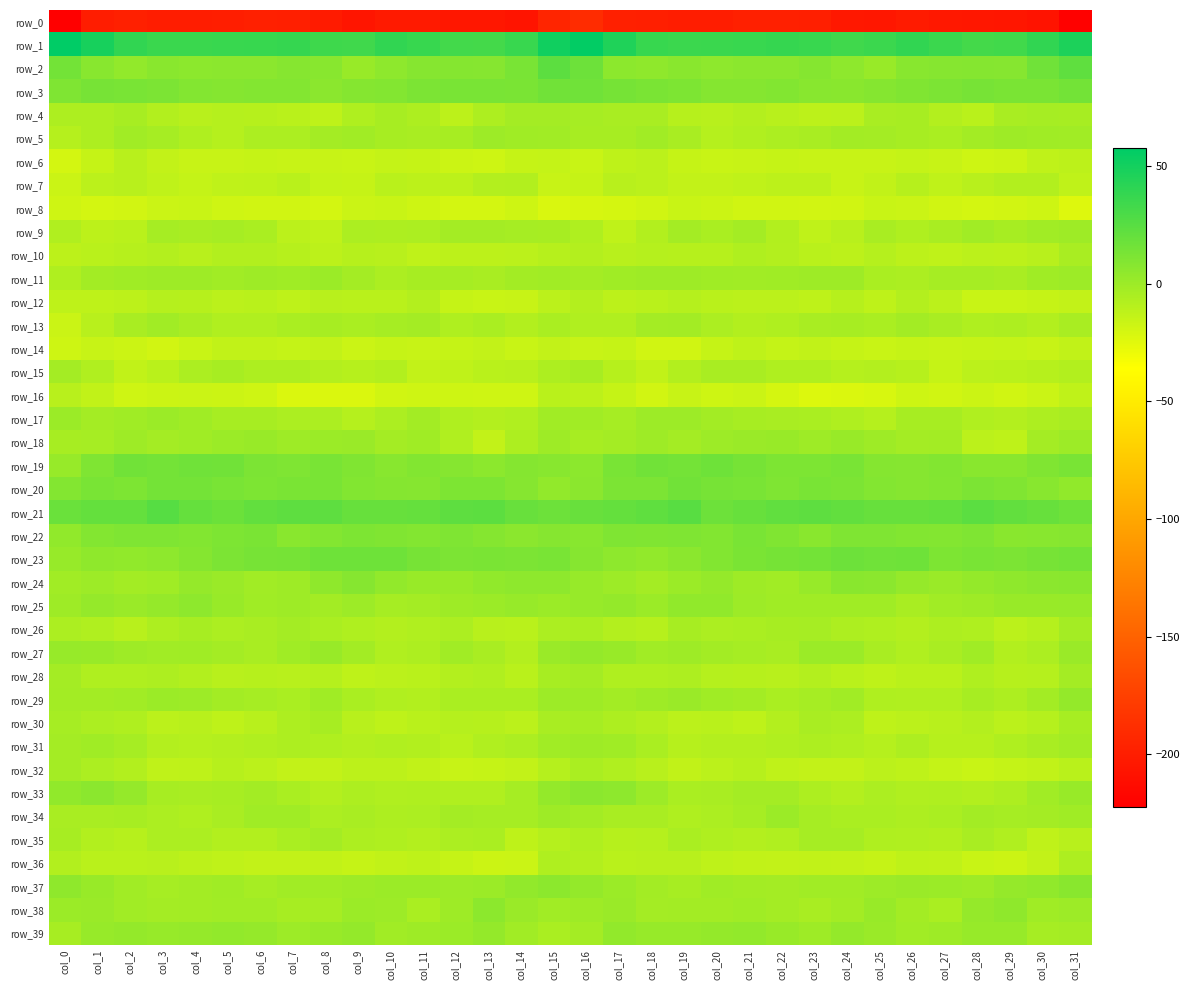

Reading left to right, extract all data points from this chart.

row_0: -222.3	-200.3	-198.4	-200.4	-200.4	-199.4	-197.8	-199.4	-201.6	-206.0	-202.5	-202.9	-205.2	-204.8	-207.4	-194.8	-190.1	-198.8	-199.1	-200.7	-200.6	-198.4	-198.6	-199.3	-203.7	-205.4	-201.6	-204.2	-205.1	-205.5	-207.8	-221.0
row_1: 57.6	48.8	39.5	35.9	35.8	36.7	37.0	37.6	34.3	33.8	39.1	36.9	33.0	32.0	36.4	51.4	56.3	45.8	37.1	35.3	36.2	36.6	37.7	36.5	33.6	35.6	39.3	35.3	31.9	33.0	39.2	47.1
row_2: 15.2	7.5	4.0	6.9	5.9	6.3	6.3	8.2	7.6	1.3	5.3	8.2	8.7	7.9	12.9	23.5	17.6	6.0	4.6	7.0	5.6	6.4	6.7	8.8	5.3	1.6	7.3	8.0	8.8	8.3	16.4	22.4
row_3: 10.7	13.6	13.0	11.8	9.4	8.4	9.3	9.0	6.6	8.5	9.0	12.1	12.8	12.9	12.6	15.9	16.4	14.4	12.4	11.2	8.6	8.6	9.9	7.7	7.1	8.7	10.3	12.2	13.4	12.5	12.8	15.3
row_4: -6.2	-6.1	-3.7	-7.6	-10.1	-8.8	-9.2	-10.5	-12.1	-6.7	-3.9	-5.9	-11.6	-6.3	-3.1	-2.7	-3.3	-4.6	-4.4	-9.1	-10.2	-8.4	-9.8	-11.4	-11.1	-4.6	-4.2	-8.4	-10.6	-4.2	-3.5	-4.0
row_5: -8.8	-6.2	-1.6	-3.5	-6.9	-8.6	-5.7	-5.5	-2.7	-2.0	-3.7	-4.7	-3.9	-0.0	-1.1	-1.9	-3.8	-3.7	-1.9	-4.6	-8.7	-7.3	-5.6	-4.6	-2.2	-2.7	-3.9	-5.3	-2.1	-0.3	-1.3	-1.9
row_6: -19.9	-14.6	-9.9	-13.7	-15.6	-15.3	-15.0	-15.4	-15.2	-15.7	-14.5	-14.7	-17.1	-17.3	-14.9	-14.4	-16.0	-12.0	-10.9	-14.9	-15.8	-15.3	-14.8	-15.2	-15.6	-15.5	-14.1	-15.5	-17.4	-17.2	-12.9	-11.7
row_7: -16.7	-10.9	-9.8	-12.6	-14.1	-12.5	-12.1	-10.6	-14.1	-14.7	-10.3	-11.5	-11.6	-8.4	-7.5	-15.2	-14.9	-9.7	-10.8	-13.9	-13.5	-12.5	-11.4	-11.3	-15.2	-13.1	-9.5	-12.8	-9.9	-7.9	-7.8	-12.5
row_8: -18.2	-19.7	-19.3	-16.4	-16.0	-18.3	-18.7	-18.5	-19.8	-16.5	-16.0	-17.7	-19.7	-19.7	-17.8	-21.7	-20.6	-20.1	-18.4	-15.8	-16.8	-18.5	-18.6	-19.3	-18.5	-16.0	-16.3	-18.8	-19.7	-19.1	-17.8	-23.4
row_9: -7.2	-11.4	-10.5	-3.4	-4.2	-3.5	-5.1	-11.3	-12.7	-5.6	-5.9	-5.6	-2.8	-2.8	-3.4	-3.9	-6.9	-12.5	-7.6	-2.9	-4.8	-2.7	-7.9	-12.7	-10.2	-4.5	-6.7	-4.6	-2.0	-3.9	-2.0	-0.7
row_10: -11.4	-10.7	-9.2	-8.5	-10.1	-7.5	-7.7	-9.5	-11.6	-9.4	-9.7	-12.5	-11.4	-11.6	-11.1	-9.2	-8.4	-10.1	-8.5	-9.3	-9.5	-6.9	-8.4	-10.3	-11.5	-8.7	-11.4	-12.5	-10.9	-11.8	-9.7	-4.7
row_11: -6.6	-2.1	-0.9	-0.8	-0.9	-1.8	-0.8	-1.4	0.3	-2.9	-5.5	-3.9	-3.3	-4.7	-2.4	-1.6	-2.7	-0.9	-0.8	-0.6	-1.4	-1.5	-1.0	-0.7	-0.4	-4.8	-5.3	-3.5	-3.5	-4.5	-1.0	-0.2
row_12: -12.2	-11.9	-11.4	-9.0	-9.5	-11.2	-10.4	-12.3	-10.0	-10.7	-10.3	-8.4	-14.6	-16.0	-15.4	-10.8	-8.3	-11.7	-10.2	-8.7	-10.4	-11.1	-11.0	-12.0	-9.2	-11.8	-8.3	-10.8	-15.8	-15.9	-15.0	-13.5
row_13: -16.3	-9.9	-4.6	-1.7	-4.2	-7.4	-7.1	-5.1	-4.0	-4.9	-3.2	-2.9	-6.7	-5.1	-8.0	-5.1	-7.2	-7.1	-2.8	-2.3	-5.5	-7.8	-6.5	-4.4	-4.1	-4.9	-2.3	-4.4	-6.6	-5.9	-7.5	-4.5
row_14: -17.8	-15.6	-17.0	-19.2	-16.0	-13.0	-13.2	-14.1	-13.6	-16.7	-14.9	-15.3	-15.1	-14.0	-15.8	-14.0	-15.5	-14.8	-18.4	-18.5	-14.9	-12.2	-14.3	-13.3	-14.9	-16.2	-14.9	-15.5	-14.7	-14.3	-15.2	-13.4
row_15: -2.8	-7.0	-12.9	-10.4	-5.3	-4.0	-6.0	-6.1	-8.1	-9.3	-7.9	-13.5	-12.8	-10.6	-10.0	-5.9	-3.7	-9.5	-13.3	-8.0	-4.5	-4.5	-6.4	-6.6	-8.8	-8.4	-9.4	-15.0	-11.2	-10.5	-9.3	-7.5
row_16: -9.7	-13.0	-18.3	-16.8	-16.5	-17.1	-18.1	-22.7	-22.4	-22.4	-18.5	-17.9	-17.6	-17.9	-18.0	-10.4	-11.3	-15.0	-19.3	-15.2	-17.6	-16.3	-20.4	-23.0	-22.2	-21.5	-17.8	-18.4	-17.1	-18.5	-16.4	-12.9
row_17: 0.7	-2.9	-1.2	0.4	-1.1	-3.8	-4.2	-5.4	-5.4	-8.7	-5.6	-2.4	-6.5	-8.3	-7.1	-1.7	-1.6	-3.3	-0.2	0.0	-2.2	-4.1	-4.6	-5.0	-6.6	-8.8	-3.7	-3.8	-7.4	-8.2	-5.8	-4.2
row_18: -4.1	-3.5	-0.8	-2.7	-1.0	0.6	1.7	-0.5	0.2	1.2	-2.7	-1.4	-7.2	-13.7	-6.1	-0.5	-3.9	-2.7	-0.9	-2.8	-0.2	0.8	1.3	-0.5	1.3	-0.8	-2.6	-2.1	-11.0	-11.9	-2.7	-0.2
row_19: 2.0	11.0	15.6	14.5	16.4	15.6	12.2	11.0	13.0	10.2	7.6	9.5	8.3	5.9	8.8	7.7	6.2	13.0	15.9	14.7	16.9	14.0	11.5	11.6	13.0	8.6	7.9	9.5	7.0	6.8	10.4	13.1
row_20: 9.2	13.0	11.4	14.9	14.6	13.1	11.2	12.5	13.1	9.9	8.5	8.2	11.2	11.3	8.0	3.8	6.7	11.8	12.2	16.0	13.3	12.8	11.0	13.2	11.8	9.5	7.9	9.2	11.8	10.0	7.4	4.2
row_21: 18.3	20.8	20.8	25.5	20.2	17.9	21.1	22.9	22.8	19.6	19.4	20.4	22.9	23.4	19.2	17.6	18.9	20.7	22.1	25.2	17.5	19.7	21.8	23.0	21.3	19.8	19.9	20.9	24.2	21.2	19.7	16.7
row_22: 4.5	9.2	10.8	10.7	9.8	11.5	12.3	7.1	9.5	11.2	10.4	9.0	10.6	8.9	6.3	8.4	7.5	10.9	10.3	10.6	9.8	12.8	10.5	6.9	10.7	11.1	10.0	9.2	10.9	7.1	7.8	8.3
row_23: 2.3	4.6	4.1	5.3	8.6	11.9	13.6	14.3	16.8	16.9	17.0	13.6	11.9	12.6	12.0	12.8	8.1	5.5	3.8	6.6	9.8	12.5	14.1	15.1	17.3	16.3	16.9	11.6	12.8	11.8	13.5	15.4
row_24: -2.0	-0.2	-2.1	-1.4	2.8	1.1	-1.5	-0.4	5.1	7.9	3.8	1.6	1.8	4.4	5.6	5.3	2.1	0.2	-2.9	0.4	2.9	-0.4	-1.9	1.9	7.0	6.5	2.7	1.0	3.0	4.7	6.3	7.3
row_25: -0.7	2.9	1.1	2.5	5.4	1.3	-1.0	-0.8	-2.0	-0.2	-3.5	-2.9	-0.8	0.4	1.9	0.3	2.2	3.4	0.3	4.4	4.3	-0.1	-1.2	-1.4	-1.1	-1.3	-4.5	-1.6	-0.6	1.3	1.3	2.3
row_26: -5.8	-7.2	-9.8	-6.0	-4.1	-5.8	-4.4	-2.9	-5.1	-6.4	-8.2	-7.2	-5.5	-10.0	-10.2	-5.8	-5.3	-8.3	-9.4	-3.8	-5.4	-5.1	-3.8	-3.5	-6.0	-6.6	-8.3	-6.3	-6.7	-10.9	-8.6	-2.8
row_27: 1.9	1.8	-0.7	-1.6	-0.9	-2.9	-4.5	-1.4	1.6	-2.3	-7.4	-6.0	-1.5	-4.6	-8.3	0.9	3.0	1.8	-1.9	-0.7	-2.1	-3.2	-4.4	0.7	0.5	-4.4	-7.3	-4.6	-1.1	-7.5	-5.6	1.0
row_28: -2.8	-6.5	-6.6	-6.1	-7.6	-9.7	-9.5	-9.6	-8.8	-12.3	-10.8	-10.7	-8.2	-7.3	-10.4	-3.9	-2.6	-6.5	-6.4	-6.2	-8.9	-9.3	-10.1	-8.5	-10.3	-12.3	-10.3	-10.5	-6.6	-9.2	-9.1	-3.1
row_29: -2.4	-2.2	-1.8	0.3	0.0	-2.5	-3.5	-4.9	-1.2	-5.0	-7.2	-7.5	-4.7	-4.9	-4.9	-0.2	-0.4	-2.3	-0.7	0.8	-1.3	-2.5	-4.8	-3.3	-1.6	-6.7	-7.0	-7.1	-3.6	-6.1	-2.2	3.1
row_30: -3.5	-5.7	-6.7	-11.0	-10.0	-12.3	-9.7	-6.1	-4.1	-9.9	-12.2	-10.3	-8.9	-9.5	-10.9	-4.3	-3.5	-5.8	-8.3	-10.9	-10.7	-12.3	-8.3	-4.7	-5.3	-12.1	-11.1	-10.1	-8.4	-10.9	-8.8	-3.6
row_31: -2.8	-1.2	-3.2	-8.5	-9.0	-8.4	-7.4	-6.3	-6.4	-8.4	-7.2	-7.7	-10.2	-7.0	-5.5	-1.9	-0.9	-1.3	-5.1	-9.6	-8.4	-8.3	-6.9	-6.2	-7.1	-8.9	-6.3	-9.4	-9.3	-6.4	-4.4	-2.3
row_32: -3.0	-5.7	-7.9	-12.8	-12.1	-9.4	-10.8	-13.9	-13.6	-11.8	-11.8	-13.0	-15.6	-14.9	-13.6	-9.1	-4.8	-6.9	-9.7	-13.4	-11.0	-9.1	-12.5	-13.9	-13.6	-11.2	-12.1	-14.1	-15.8	-14.4	-13.1	-10.7
row_33: 4.1	6.5	2.4	-3.8	-4.5	-3.9	-2.4	-4.9	-8.2	-6.2	-7.1	-6.6	-7.4	-7.1	-3.2	3.2	6.6	5.6	-0.1	-4.8	-4.3	-2.9	-3.0	-6.3	-8.1	-5.8	-7.4	-6.9	-7.7	-5.9	-1.6	1.7
row_34: -4.5	-4.3	-4.1	-5.5	-6.7	-4.3	-1.1	-0.9	-5.5	-4.3	-6.0	-5.7	-2.7	-3.2	-3.4	-0.6	-2.4	-4.2	-4.4	-6.4	-5.7	-3.4	0.3	-3.2	-5.1	-4.8	-6.2	-4.9	-2.2	-3.6	-2.8	-1.3
row_35: -3.8	-8.0	-9.5	-5.7	-5.7	-7.9	-8.0	-4.9	-2.8	-5.9	-6.7	-8.2	-5.5	-5.2	-11.9	-9.0	-6.6	-9.4	-8.6	-4.8	-6.5	-8.3	-7.1	-3.5	-3.6	-6.4	-7.2	-7.8	-4.2	-7.4	-12.8	-9.7
row_36: -7.7	-10.6	-10.4	-9.7	-11.5	-12.5	-13.7	-13.9	-13.1	-14.7	-13.1	-12.1	-14.7	-16.9	-16.2	-6.9	-7.9	-10.6	-10.0	-10.1	-11.9	-13.2	-13.8	-13.5	-13.6	-14.7	-12.2	-12.8	-15.8	-17.0	-13.8	-5.8
row_37: 5.0	1.6	-1.5	-3.4	-2.2	-1.0	-3.5	-2.0	-1.8	-0.8	0.7	0.5	-0.3	0.7	3.9	5.8	3.3	0.3	-2.2	-3.7	-0.9	-2.3	-3.0	-1.9	-1.8	-0.3	1.0	0.3	-0.8	2.5	4.4	6.8
row_38: 0.5	0.9	-1.5	-2.6	-2.2	-1.6	-1.7	-4.0	-3.3	0.4	-0.2	-5.0	-0.8	5.8	1.0	-1.6	-0.5	0.8	-2.7	-2.3	-2.2	-1.1	-2.7	-4.4	-2.0	1.3	-2.5	-4.9	2.5	5.1	-1.1	-0.1
row_39: -4.0	2.3	2.9	1.9	2.6	3.8	2.6	-0.2	1.4	3.2	-1.6	-0.9	0.3	3.3	-1.5	-5.0	-2.6	3.8	2.0	2.0	3.2	3.9	1.5	-0.5	3.3	1.2	-1.8	-0.8	1.9	2.1	-3.1	-2.7